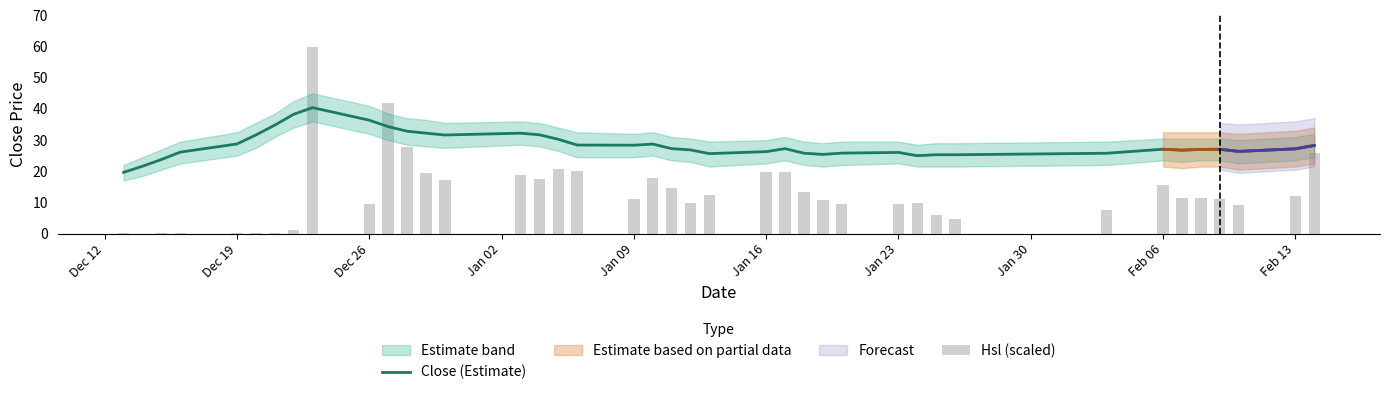

What is the highest value of the Close (Estimate) series?

40.4